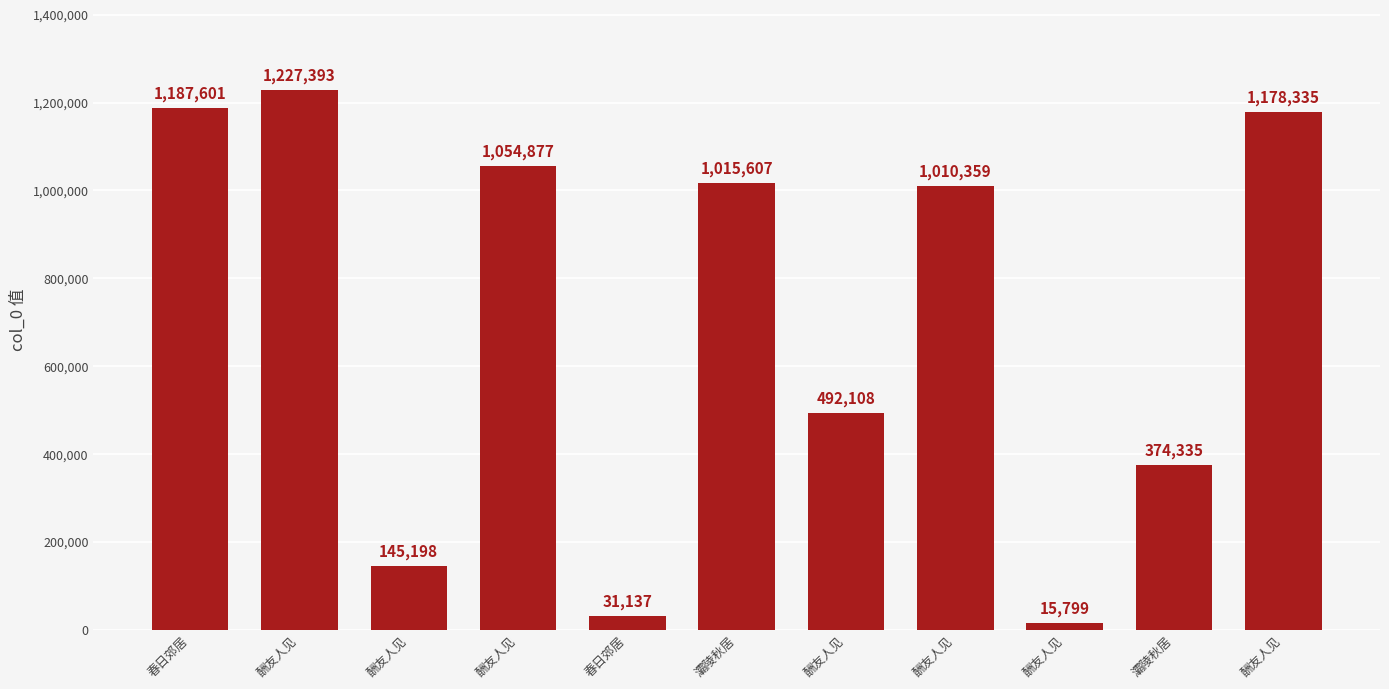

How many data points are less than 1010359?

5